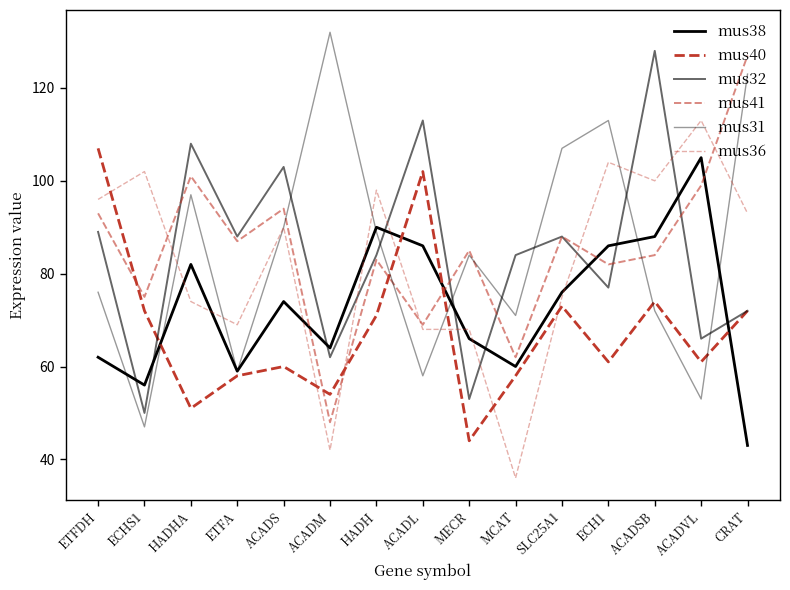

What position from the right is ACADVL?

2